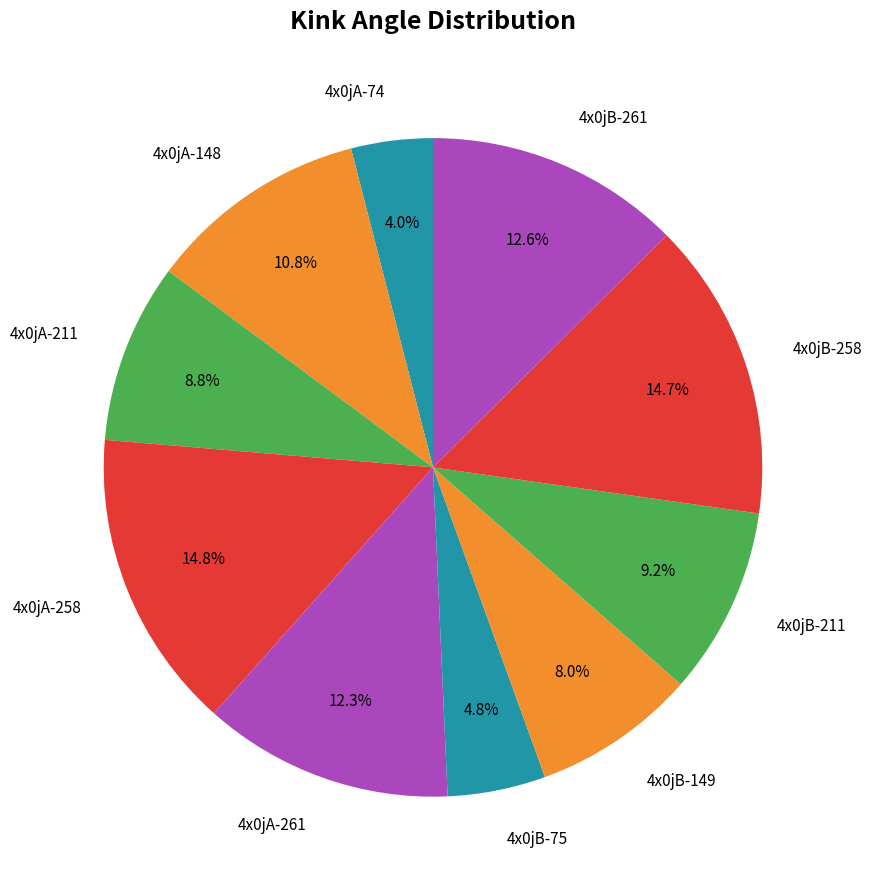

Which category has the smallest portion of the pie?

4x0jA-74